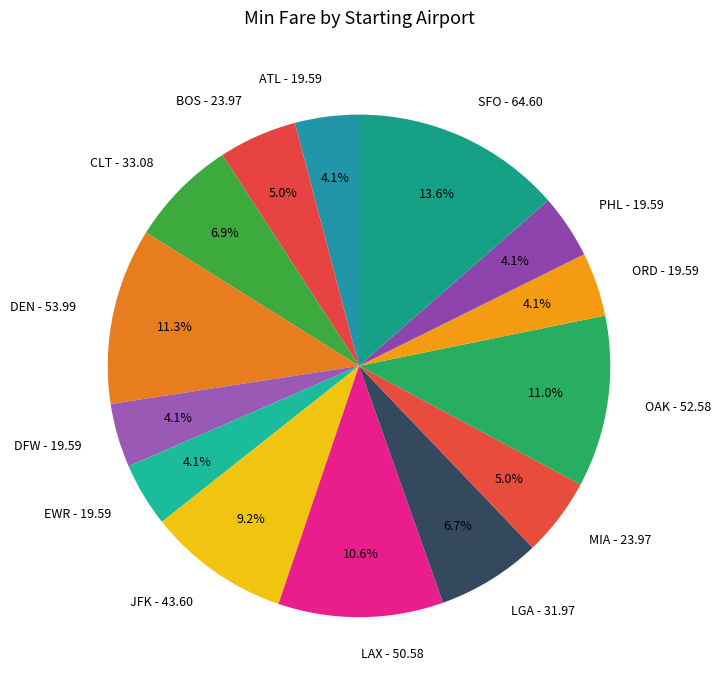

Which has a higher value, ATL - 19.59 or MIA - 23.97?

MIA - 23.97